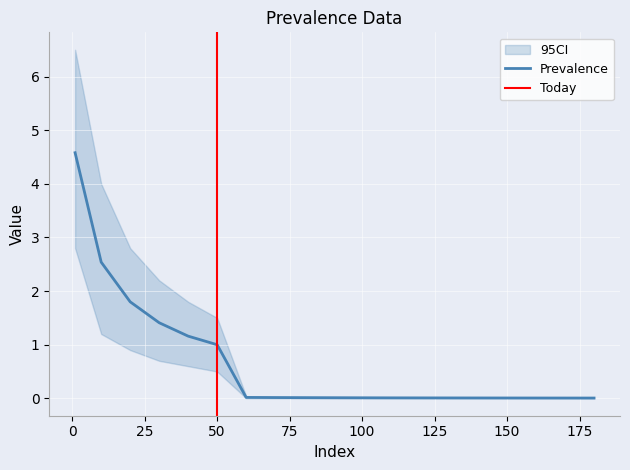

True or false: there are more than 2 points higher than both neighbors.

False